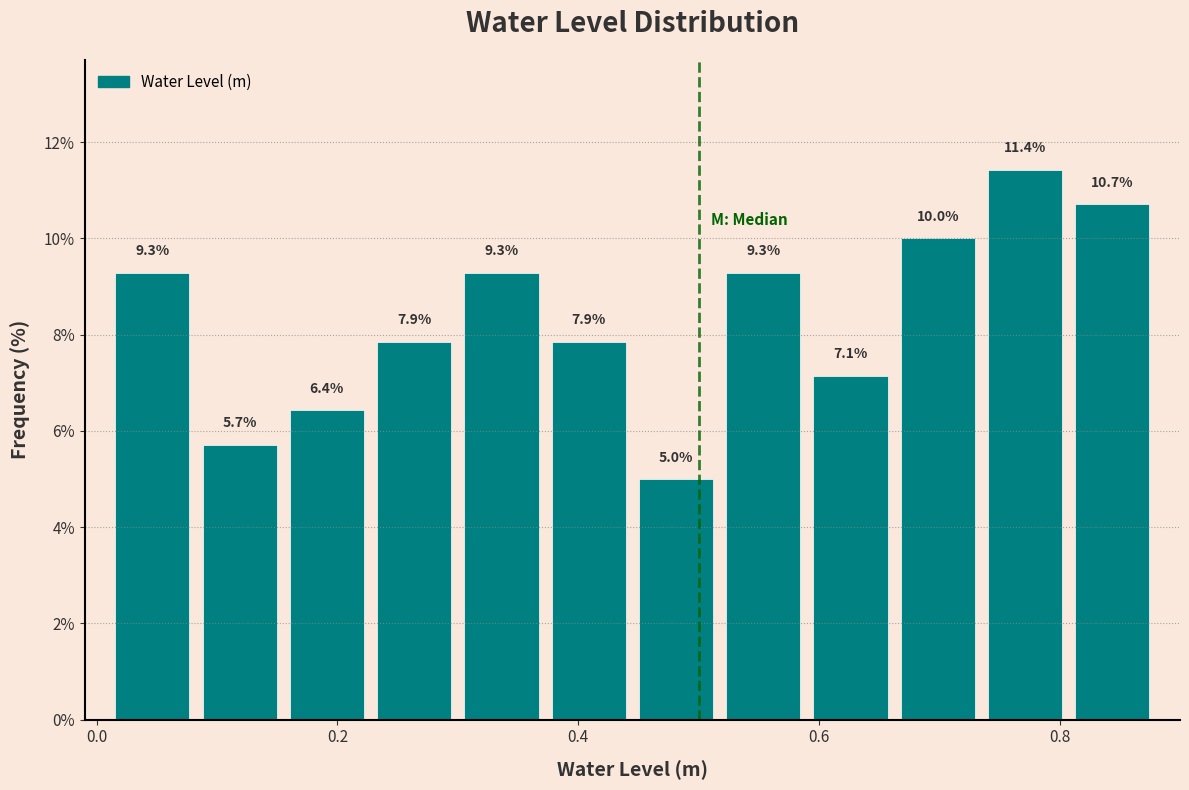

Read against the x-axis, roughly where is the centre of the tallest bar?

0.78